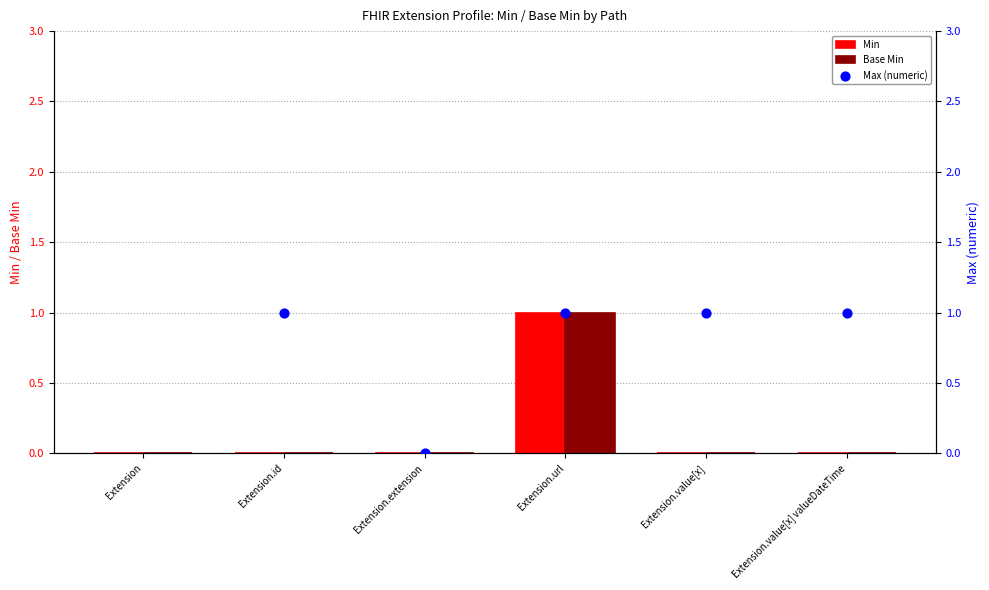

At which category is the sum across all series the highest?

Extension.url